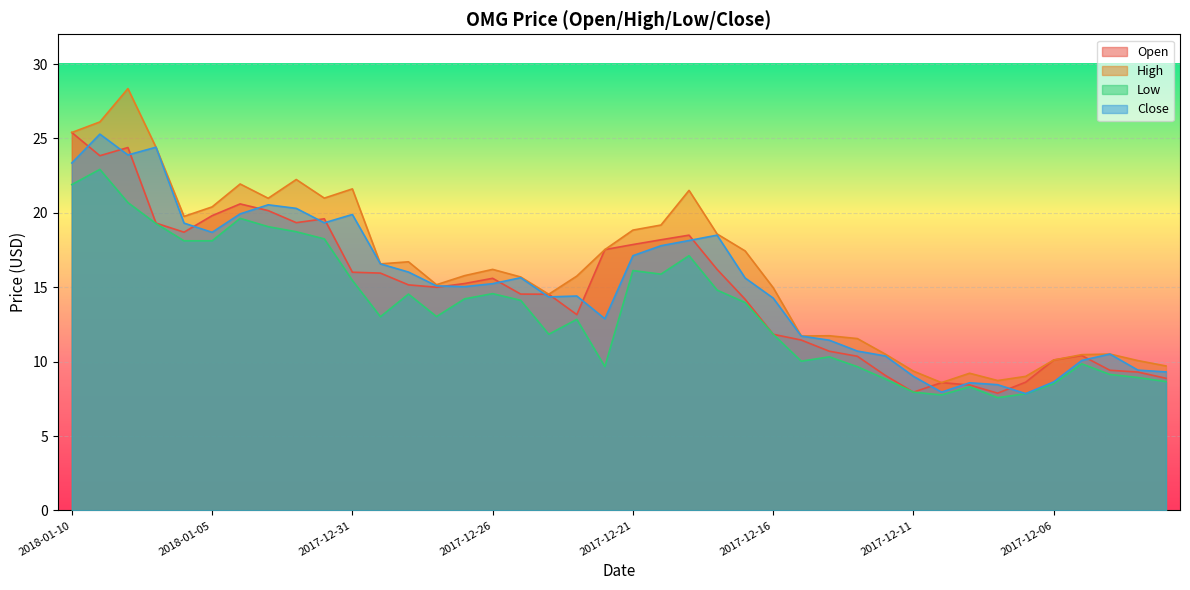

The Close series shows 16.6 at 2017-12-30. True or false?

True